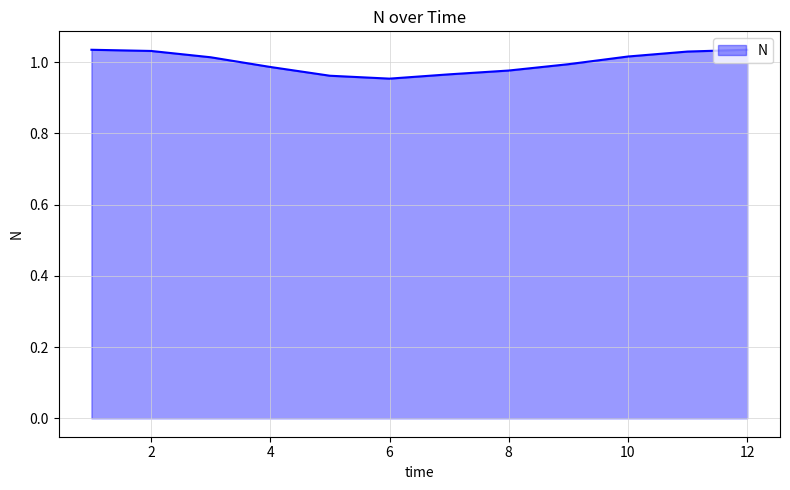

How many lines are shown in the chart?

1